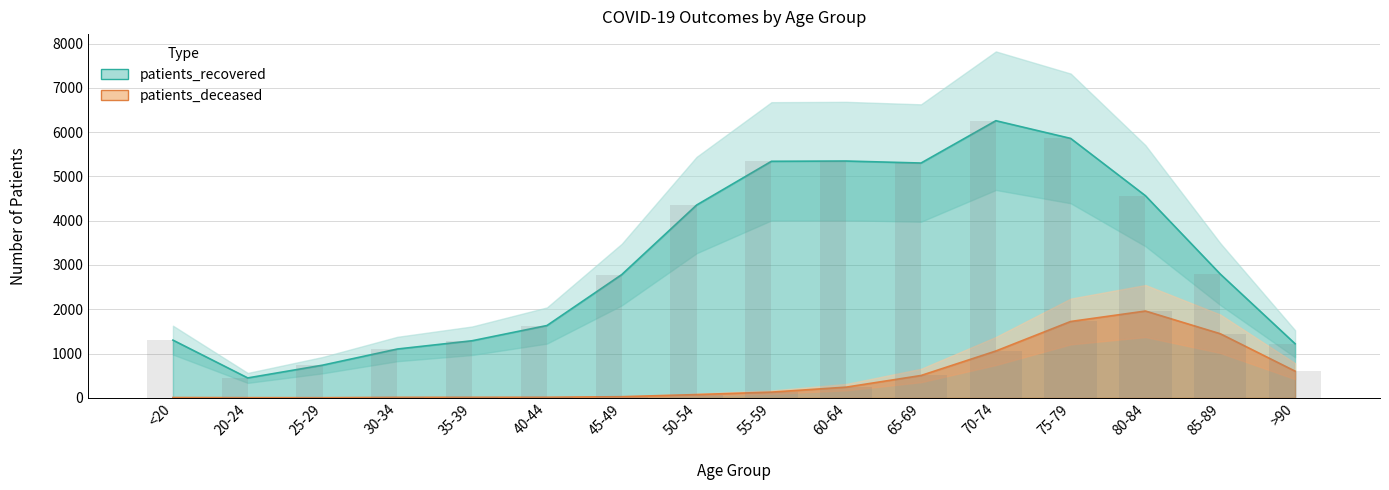

Where is patients_recovered nearest to the value 3354?

85-89